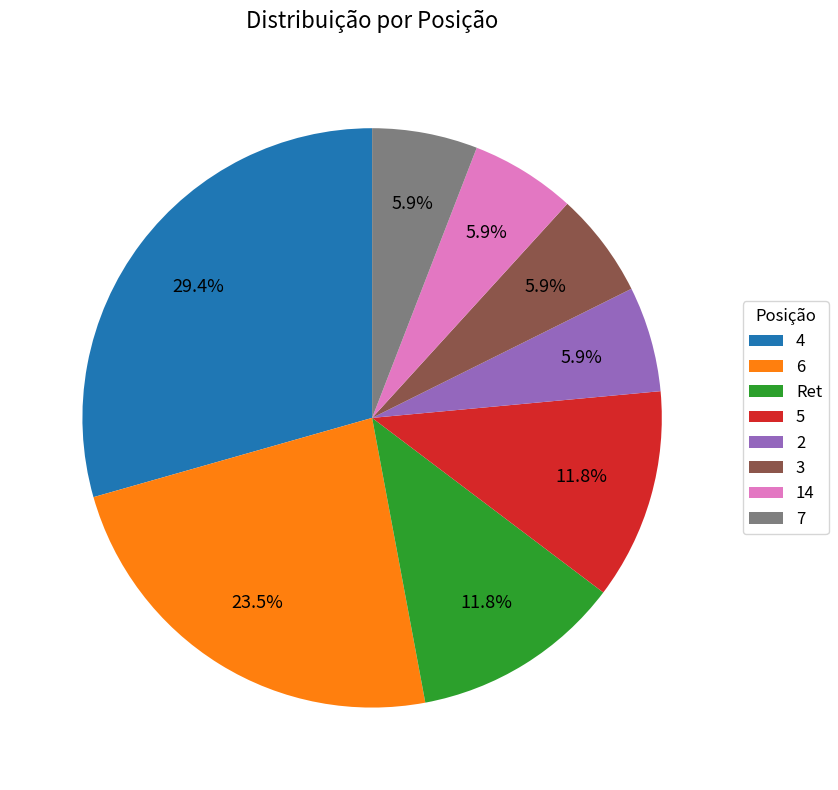

Which has a higher value, 3 or 4?

4